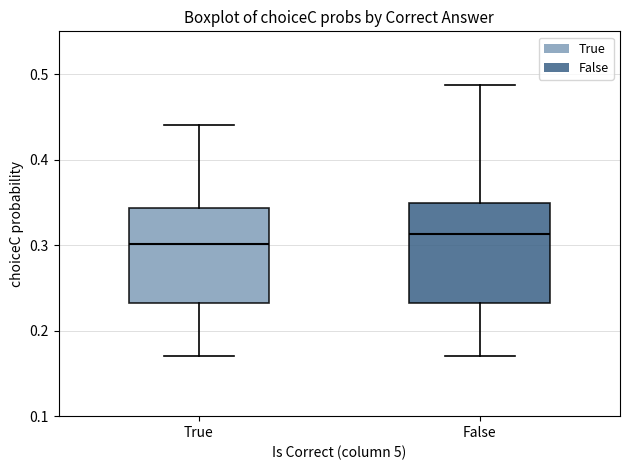

Which box's median line is the lowest?

True